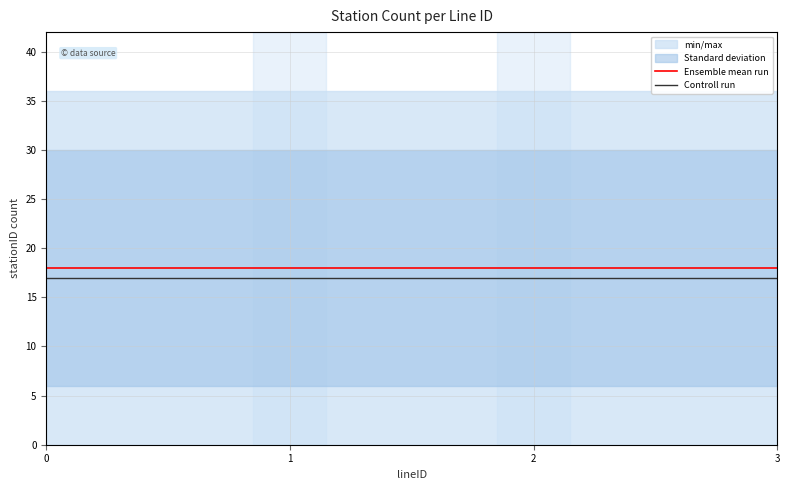

The value of Controll run at 2 is 17. True or false?

True